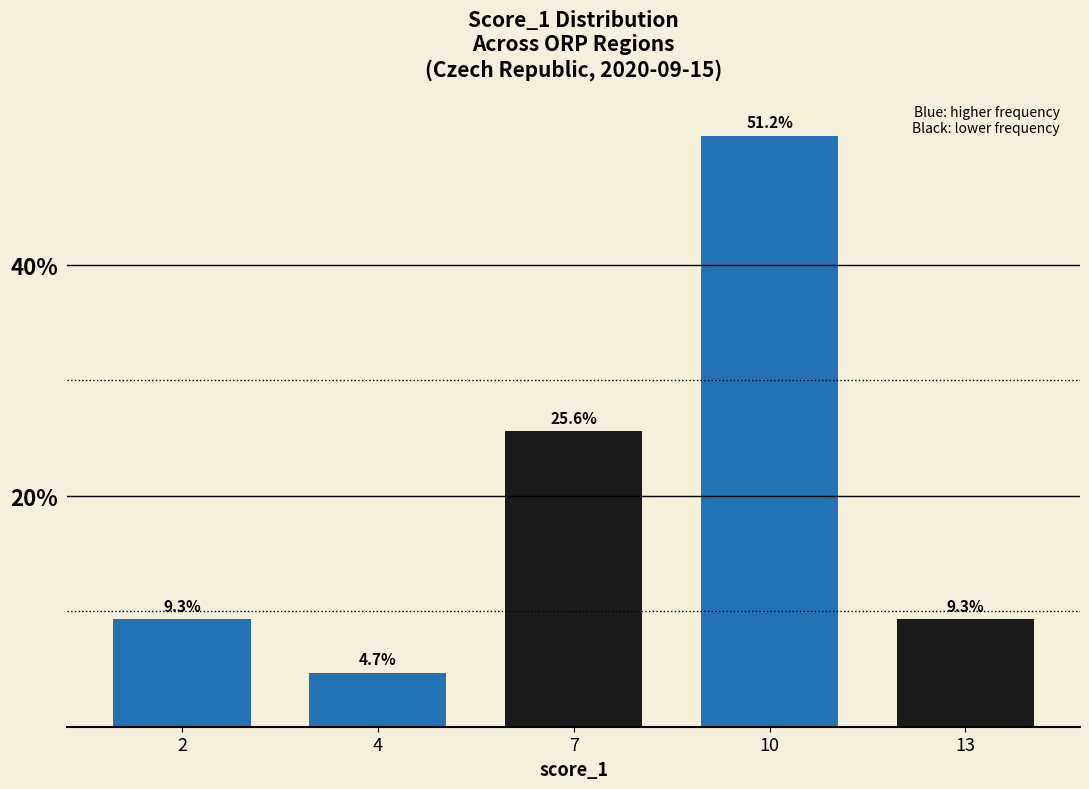

At which label does the data first exceed 9?

2